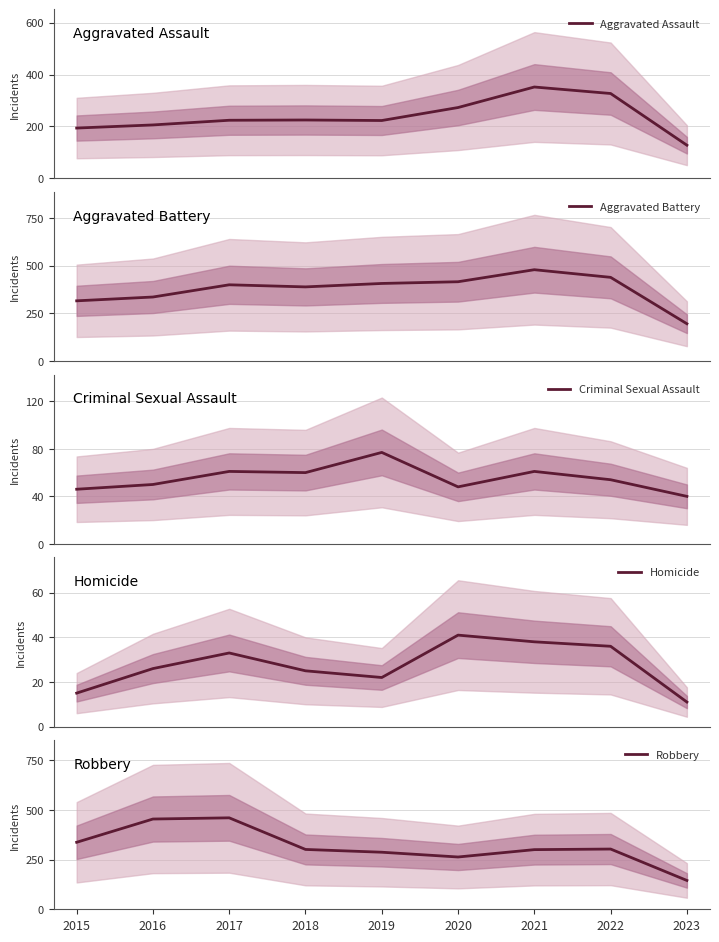

At which label does Robbery reach its minimum?

2023